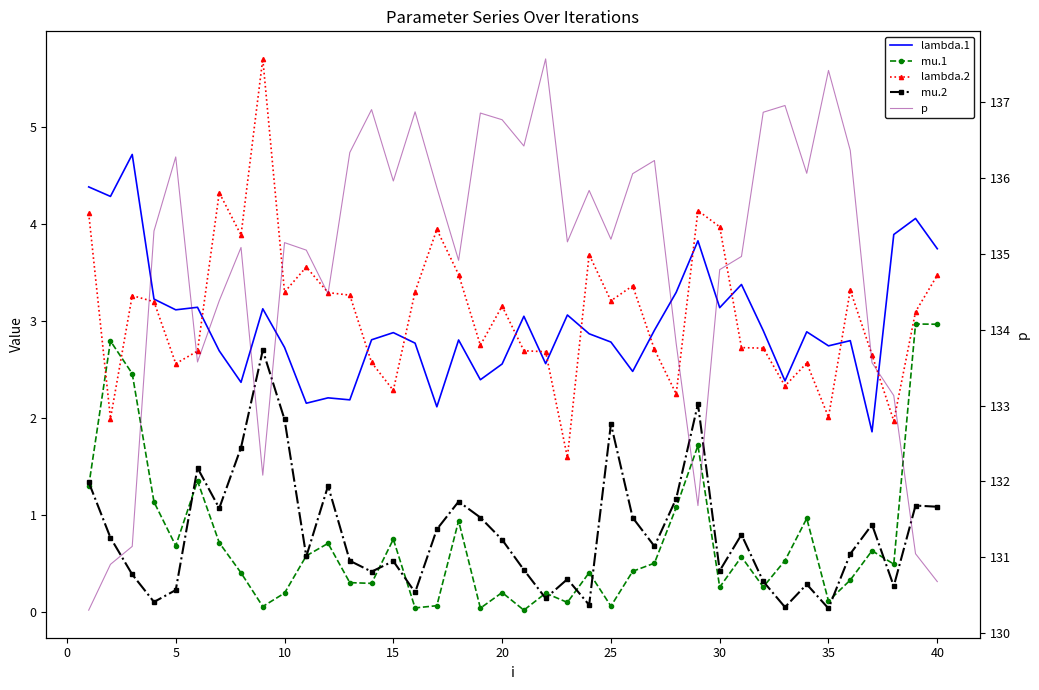

How many lines are shown in the chart?

5